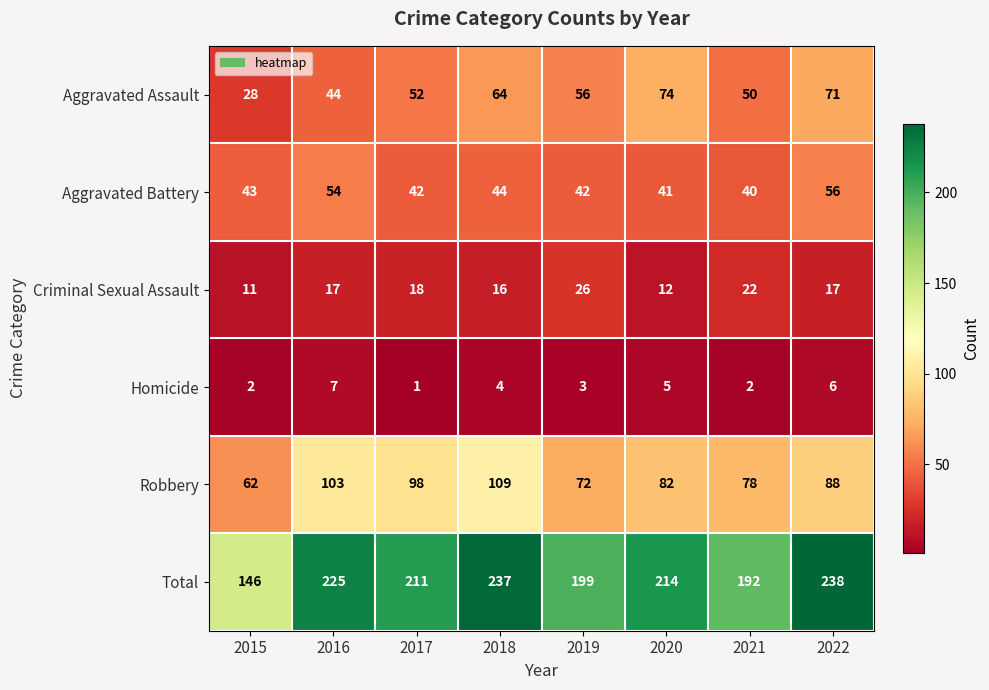

What is the difference between the Aggravated Battery values at 2020 and 2018?

3